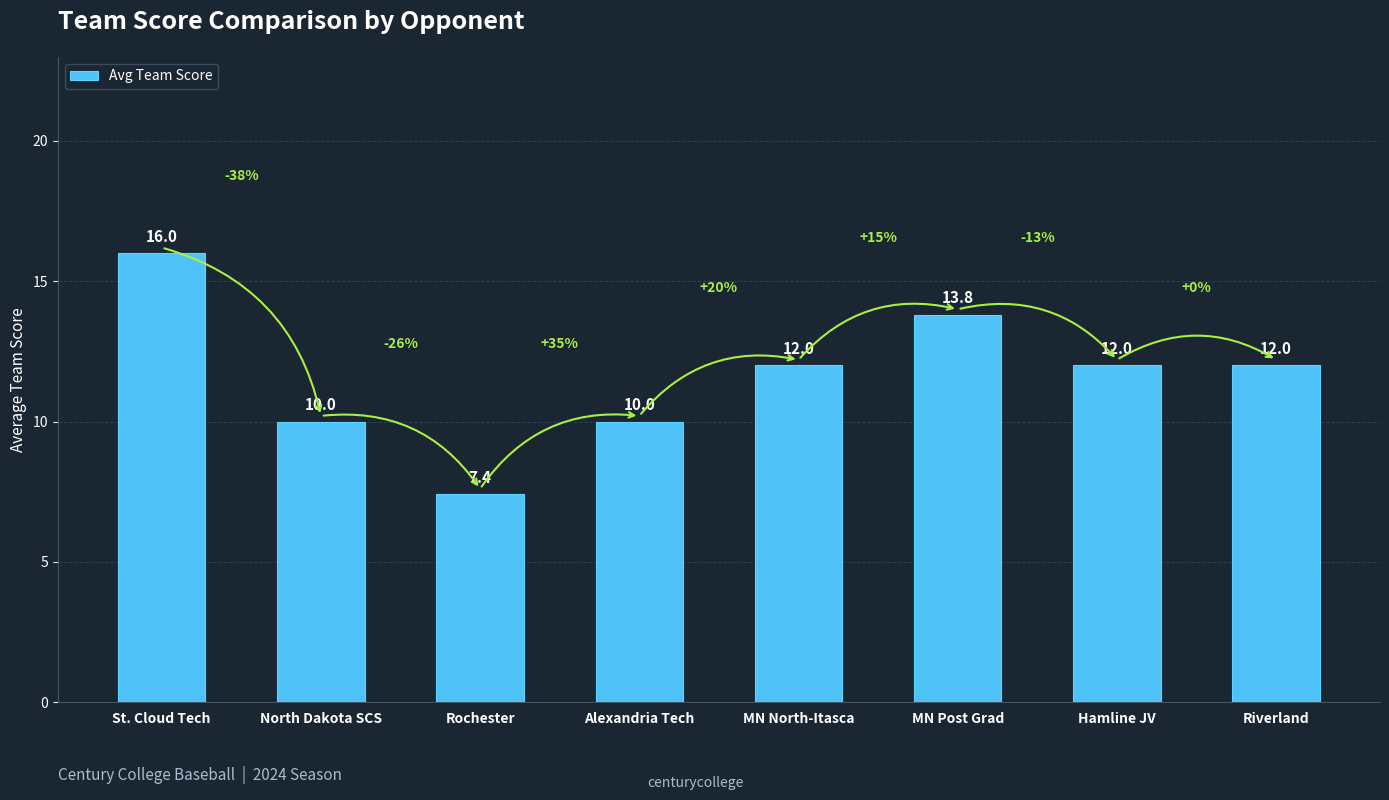

True or false: the data shows 17.7 at North Dakota SCS.

False